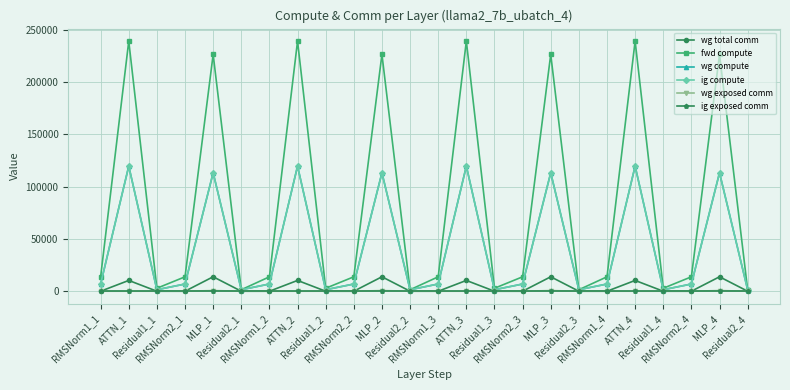

Reading left to right, what are all the values shown in this chart?

wg total comm: RMSNorm1_1=0.0	ATTN_1=10306.8	Residual1_1=0.0	RMSNorm2_1=0.0	MLP_1=13800.3	Residual2_1=0.0	RMSNorm1_2=0.0	ATTN_2=10306.8	Residual1_2=0.0	RMSNorm2_2=0.0	MLP_2=13800.3	Residual2_2=0.0	RMSNorm1_3=0.0	ATTN_3=10306.8	Residual1_3=0.0	RMSNorm2_3=0.0	MLP_3=13800.3	Residual2_3=0.0	RMSNorm1_4=0.0	ATTN_4=10306.8	Residual1_4=0.0	RMSNorm2_4=0.0	MLP_4=13800.3	Residual2_4=0.0
fwd compute: RMSNorm1_1=13780.6	ATTN_1=239190.0	Residual1_1=2832.8	RMSNorm2_1=13780.6	MLP_1=226453.1	Residual2_1=1416.4	RMSNorm1_2=13780.6	ATTN_2=239190.0	Residual1_2=2832.8	RMSNorm2_2=13780.6	MLP_2=226453.1	Residual2_2=1416.4	RMSNorm1_3=13780.6	ATTN_3=239190.0	Residual1_3=2832.8	RMSNorm2_3=13780.6	MLP_3=226453.1	Residual2_3=1416.4	RMSNorm1_4=13780.6	ATTN_4=239190.0	Residual1_4=2832.8	RMSNorm2_4=13780.6	MLP_4=226453.1	Residual2_4=1416.4
wg compute: RMSNorm1_1=6890.3	ATTN_1=119595.0	Residual1_1=1416.4	RMSNorm2_1=6890.3	MLP_1=113226.5	Residual2_1=1416.4	RMSNorm1_2=6890.3	ATTN_2=119595.0	Residual1_2=1416.4	RMSNorm2_2=6890.3	MLP_2=113226.5	Residual2_2=1416.4	RMSNorm1_3=6890.3	ATTN_3=119595.0	Residual1_3=1416.4	RMSNorm2_3=6890.3	MLP_3=113226.5	Residual2_3=1416.4	RMSNorm1_4=6890.3	ATTN_4=119595.0	Residual1_4=1416.4	RMSNorm2_4=6890.3	MLP_4=113226.5	Residual2_4=1416.4
ig compute: RMSNorm1_1=6890.3	ATTN_1=119595.0	Residual1_1=1416.4	RMSNorm2_1=6890.3	MLP_1=113226.5	Residual2_1=1416.4	RMSNorm1_2=6890.3	ATTN_2=119595.0	Residual1_2=1416.4	RMSNorm2_2=6890.3	MLP_2=113226.5	Residual2_2=1416.4	RMSNorm1_3=6890.3	ATTN_3=119595.0	Residual1_3=1416.4	RMSNorm2_3=6890.3	MLP_3=113226.5	Residual2_3=1416.4	RMSNorm1_4=6890.3	ATTN_4=119595.0	Residual1_4=1416.4	RMSNorm2_4=6890.3	MLP_4=113226.5	Residual2_4=1416.4
wg exposed comm: RMSNorm1_1=0.0	ATTN_1=0.0	Residual1_1=0.0	RMSNorm2_1=0.0	MLP_1=615.4	Residual2_1=0.0	RMSNorm1_2=0.0	ATTN_2=0.0	Residual1_2=0.0	RMSNorm2_2=0.0	MLP_2=615.4	Residual2_2=0.0	RMSNorm1_3=0.0	ATTN_3=0.0	Residual1_3=0.0	RMSNorm2_3=0.0	MLP_3=615.4	Residual2_3=0.0	RMSNorm1_4=0.0	ATTN_4=0.0	Residual1_4=0.0	RMSNorm2_4=0.0	MLP_4=615.4	Residual2_4=0.0
ig exposed comm: RMSNorm1_1=0.0	ATTN_1=0.0	Residual1_1=0.0	RMSNorm2_1=0.0	MLP_1=0.0	Residual2_1=0.0	RMSNorm1_2=0.0	ATTN_2=0.0	Residual1_2=0.0	RMSNorm2_2=0.0	MLP_2=0.0	Residual2_2=0.0	RMSNorm1_3=0.0	ATTN_3=0.0	Residual1_3=0.0	RMSNorm2_3=0.0	MLP_3=0.0	Residual2_3=0.0	RMSNorm1_4=0.0	ATTN_4=0.0	Residual1_4=0.0	RMSNorm2_4=0.0	MLP_4=0.0	Residual2_4=0.0